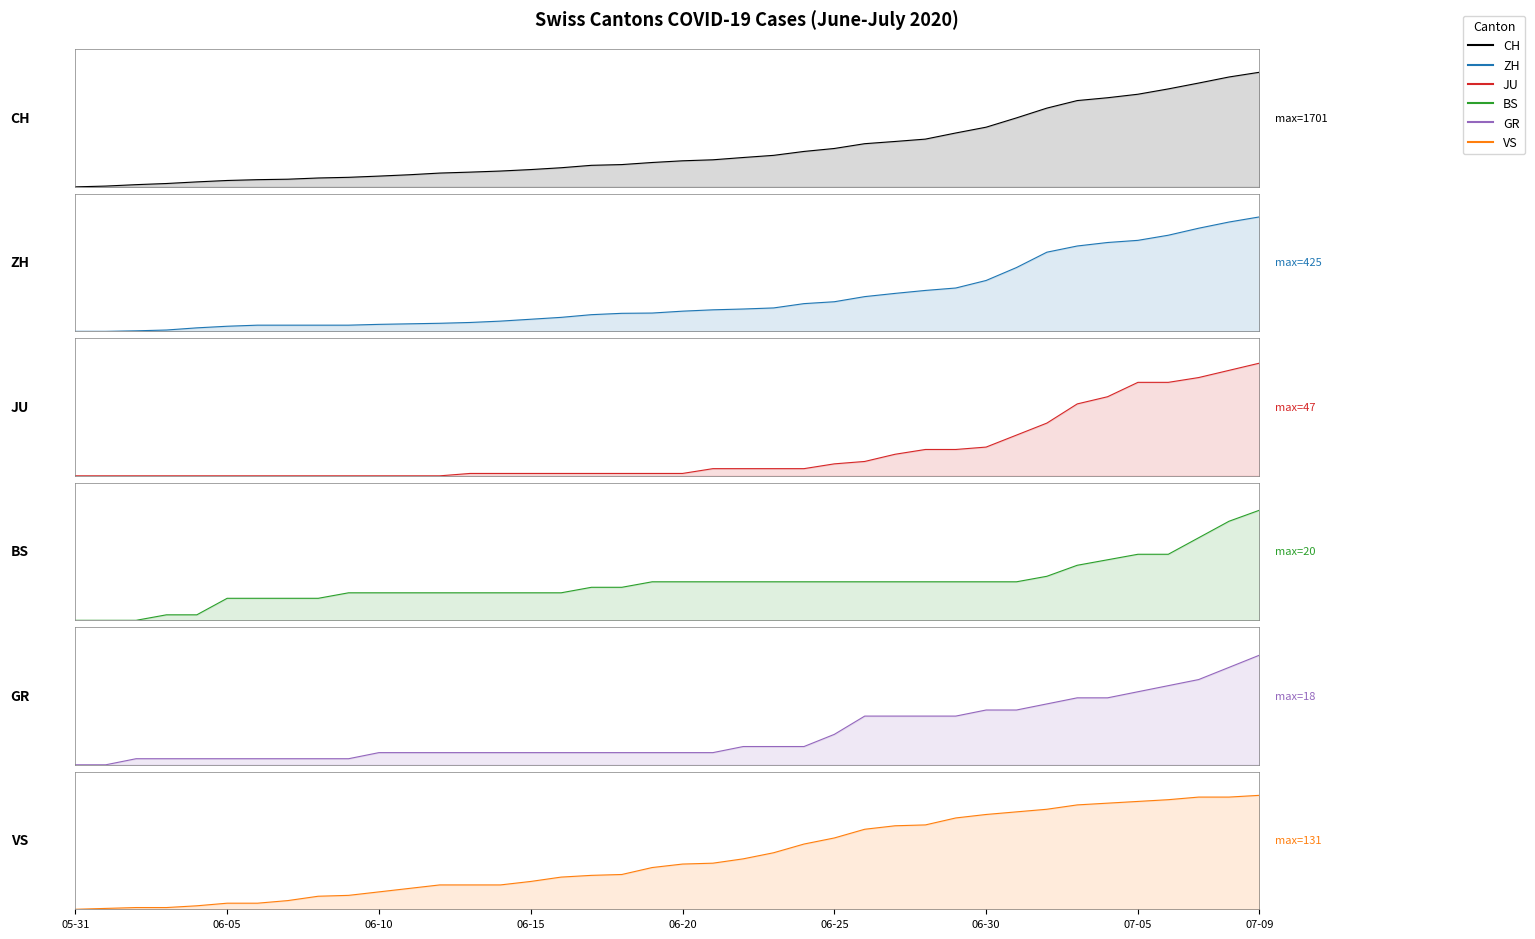

Does the chart have visible grid lines?

No